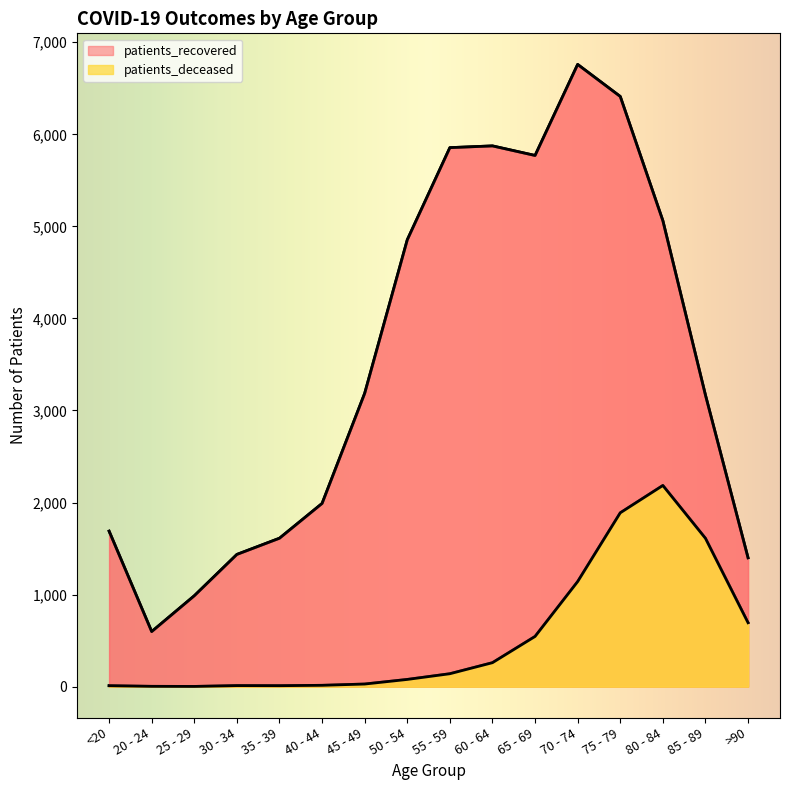

True or false: patients_recovered and patients_deceased cross at least once.

False